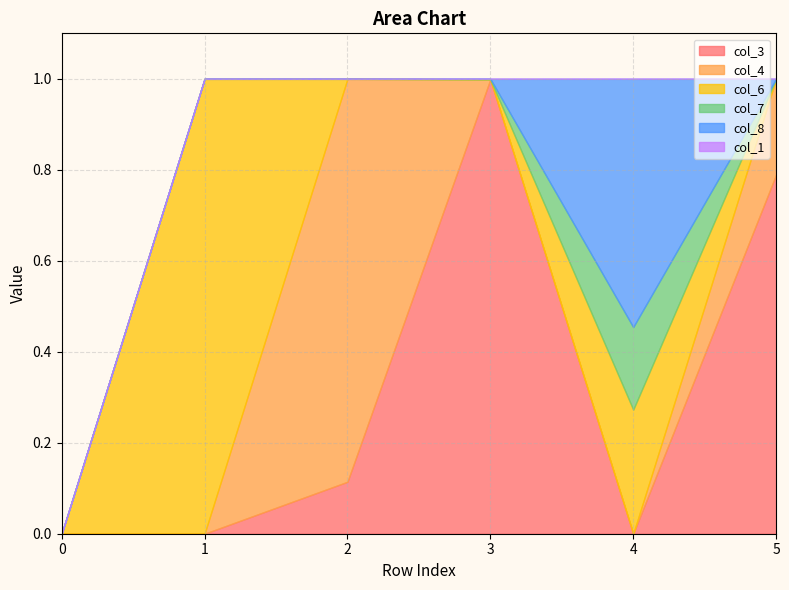

At which category is the sum across all series the highest?

4